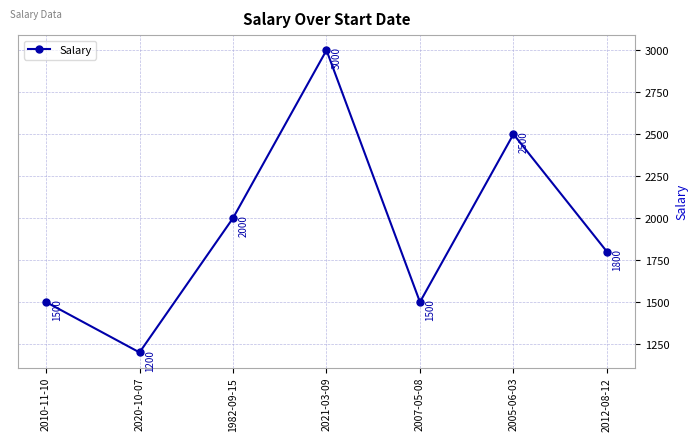

Count the values in the range 1500 to 2500.

5